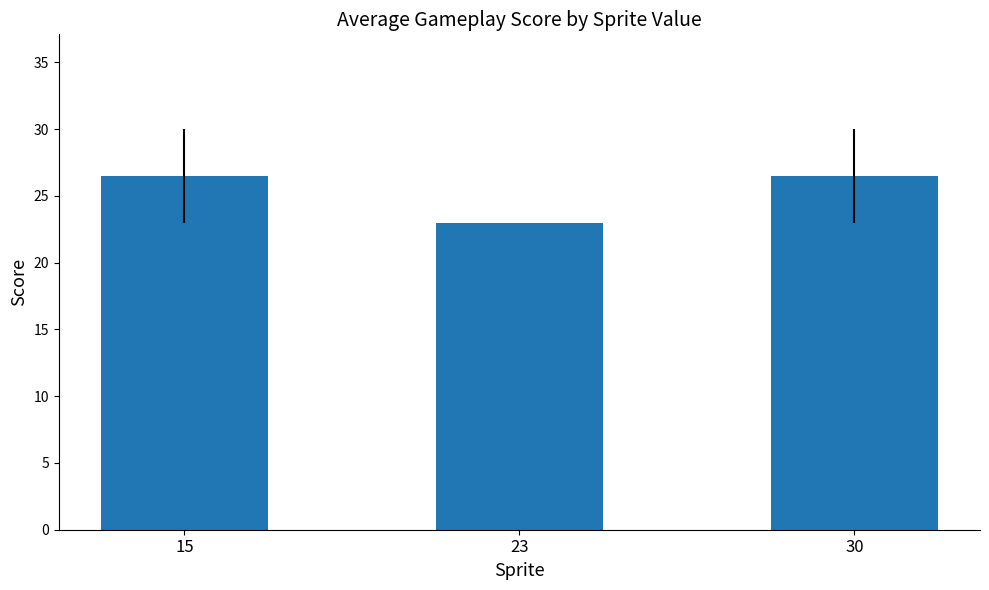

What value does the data have at 30?

26.5